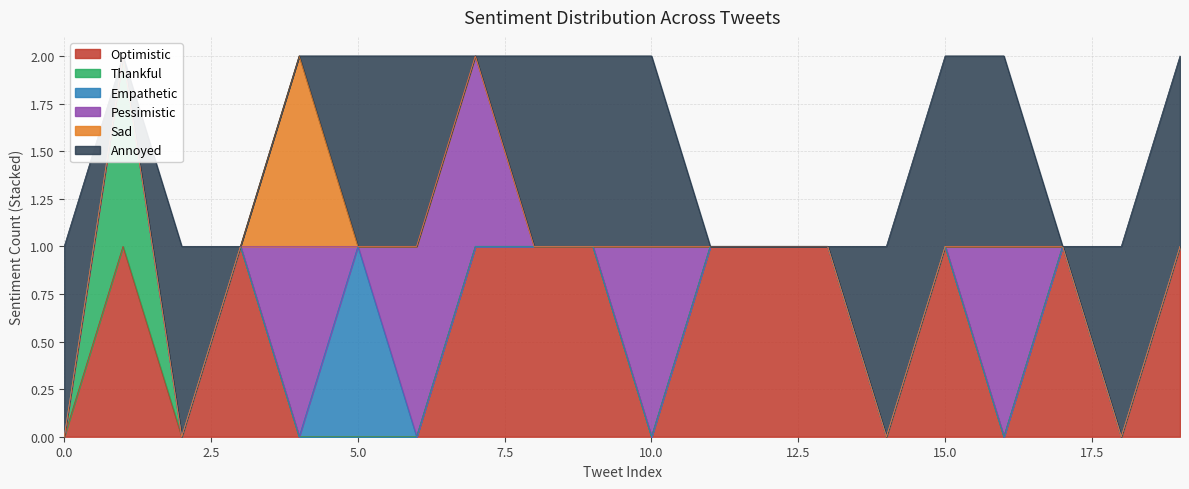

Rank the series at 2 from highest to lowest value.

Annoyed, Optimistic, Thankful, Empathetic, Pessimistic, Sad